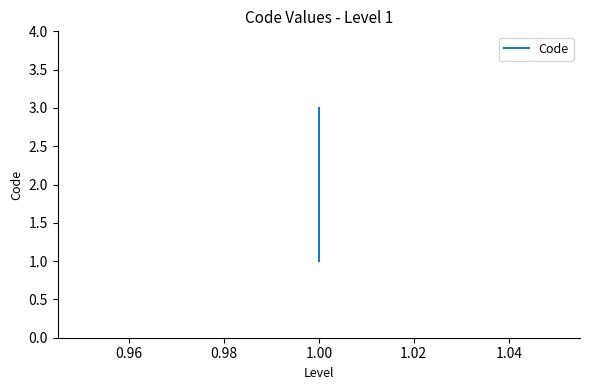

How many values are between 1 and 3?

3